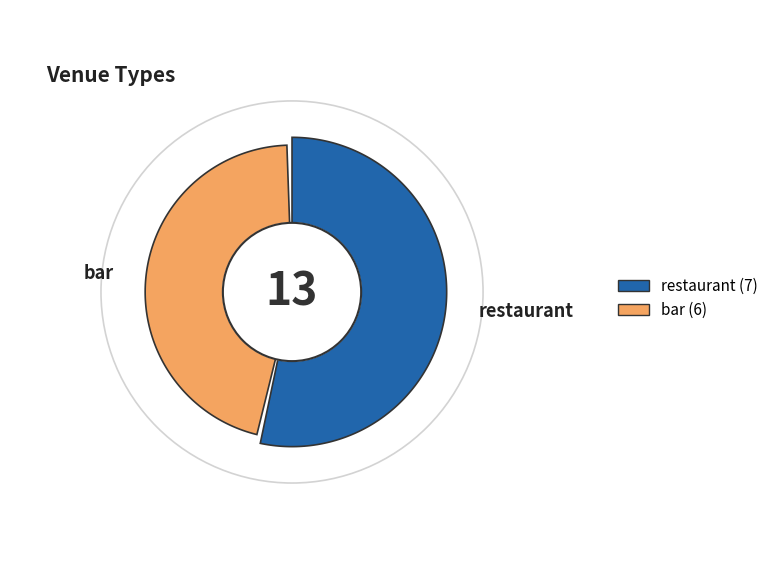

Which slice is the largest?

restaurant